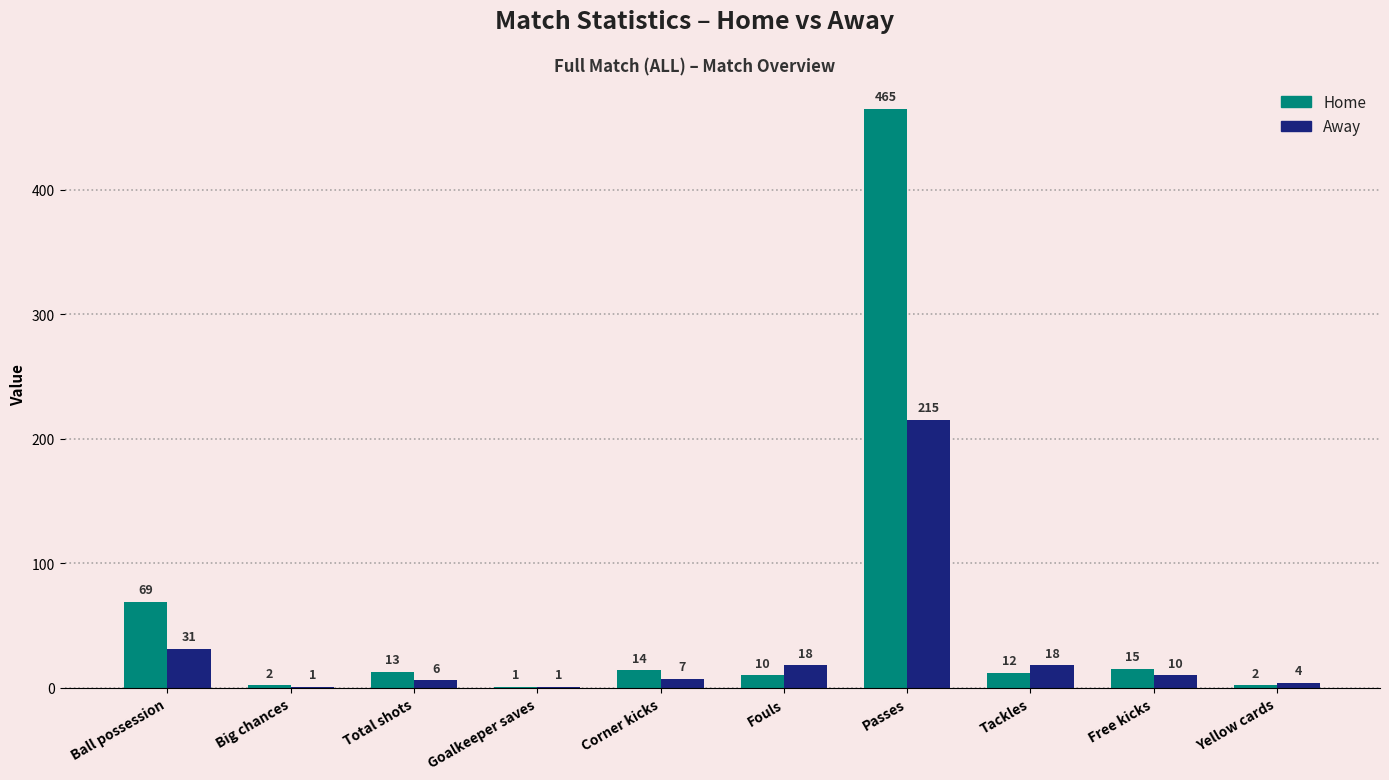

Reading left to right, extract all data points from this chart.

Home: 69	2	13	1	14	10	465	12	15	2
Away: 31	1	6	1	7	18	215	18	10	4